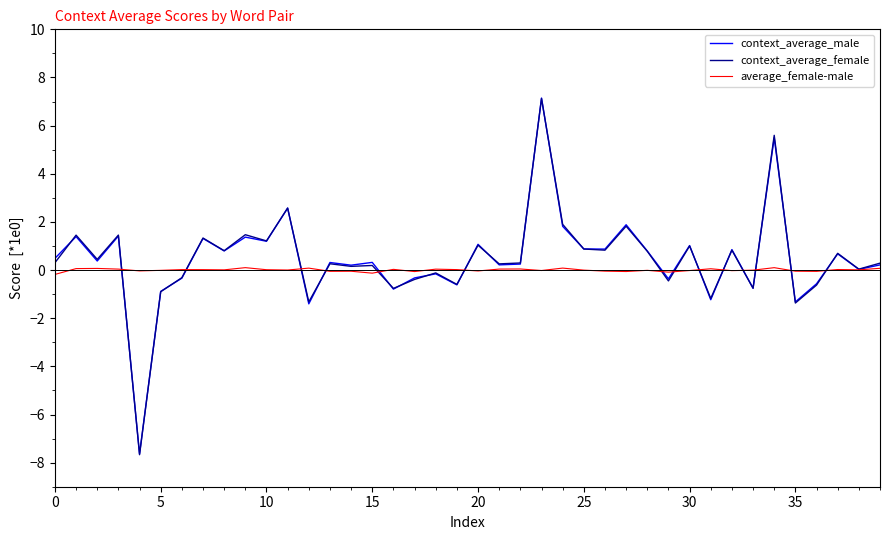

Which series has the widest spread of values?

context_average_female